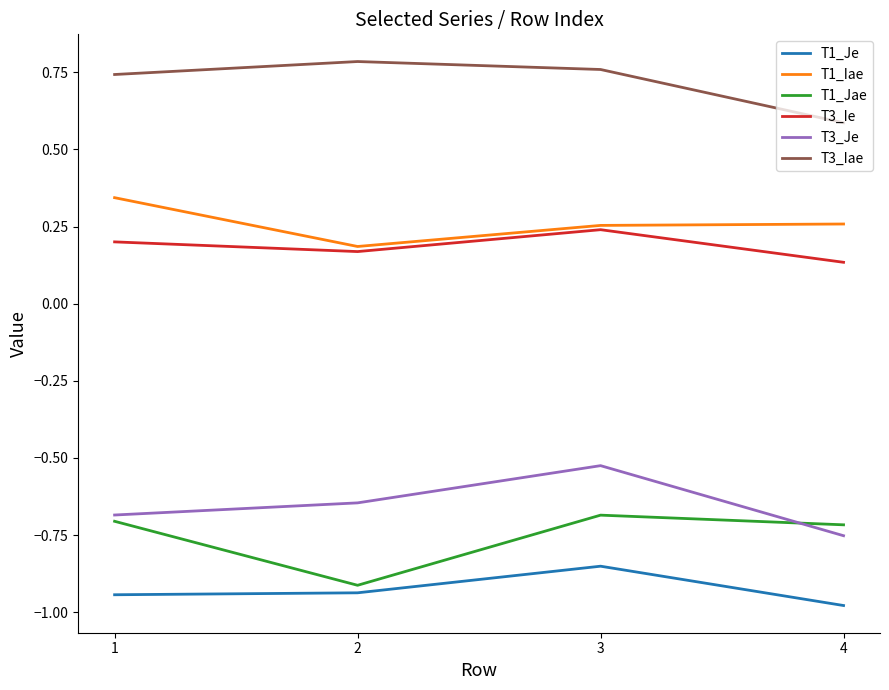

What is the total value across all series at 4?

-1.5